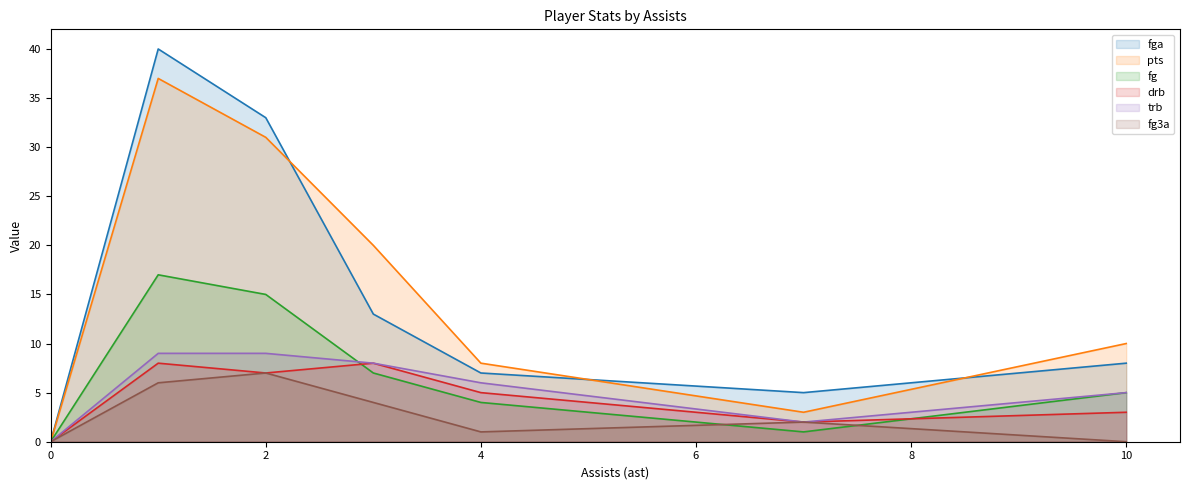

True or false: fg3a and pts intersect in this chart.

False